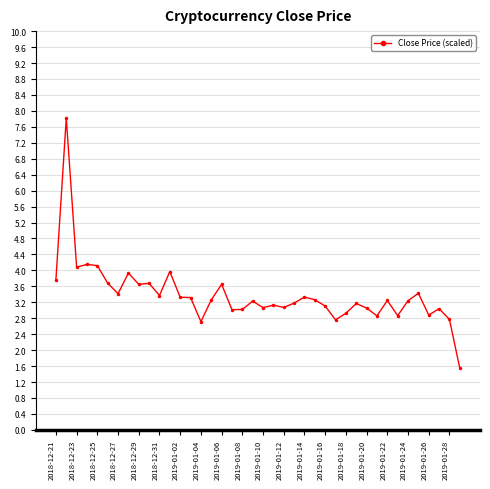

What is the difference between the maximum and minimum values?

6.3